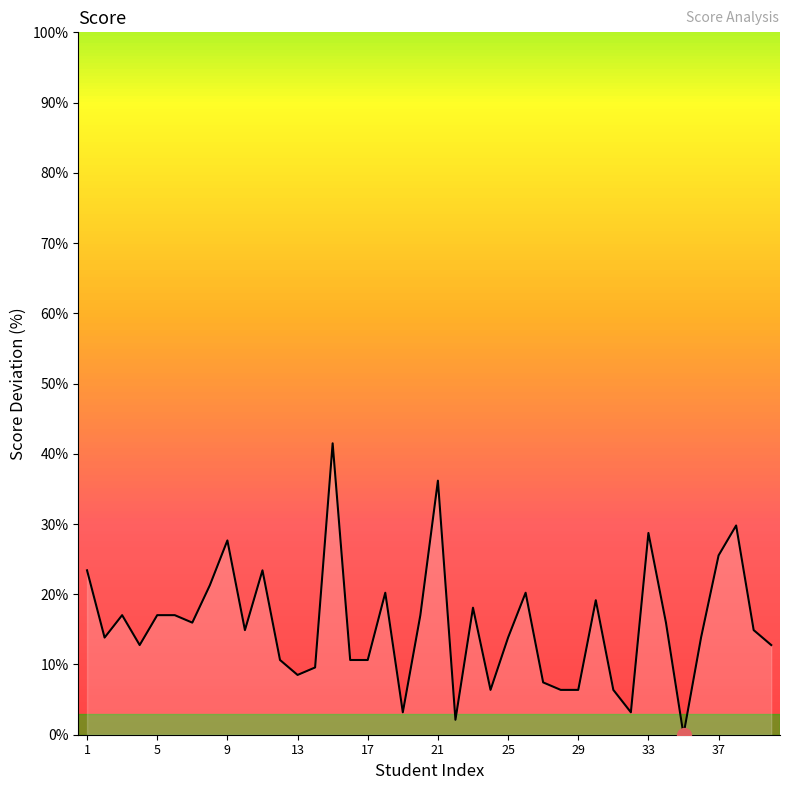

What is the greatest value displayed?

41.5